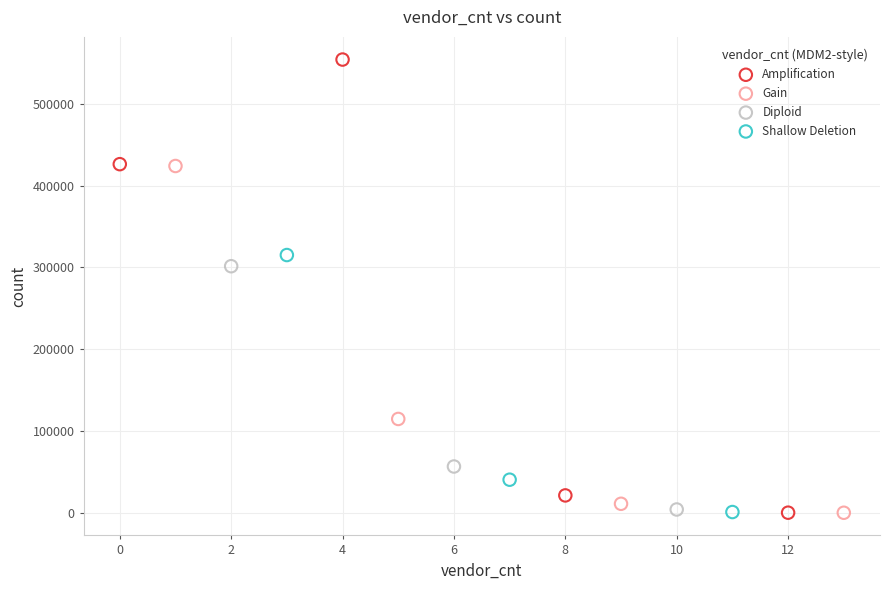

Which series contains the highest Y value?

Amplification